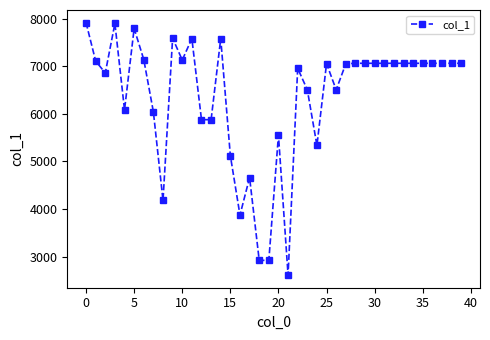

Does the chart have visible grid lines?

No